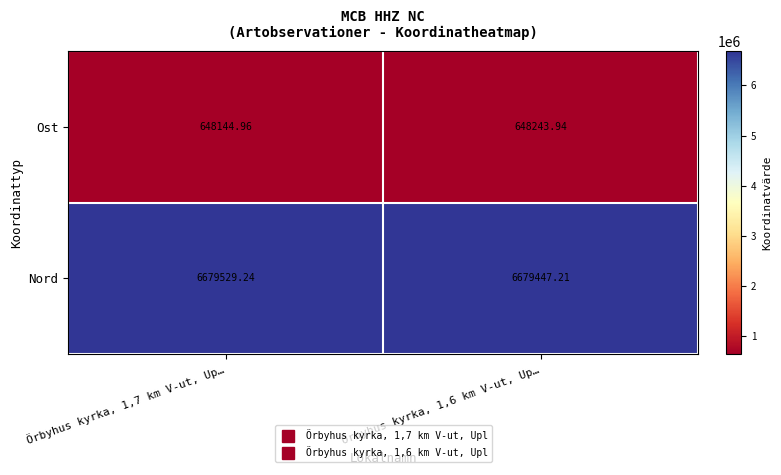

Which series changed the most between Örbyhus kyrka, 1,7 km V-ut, Up… and Örbyhus kyrka, 1,6 km V-ut, Up…?

Ost